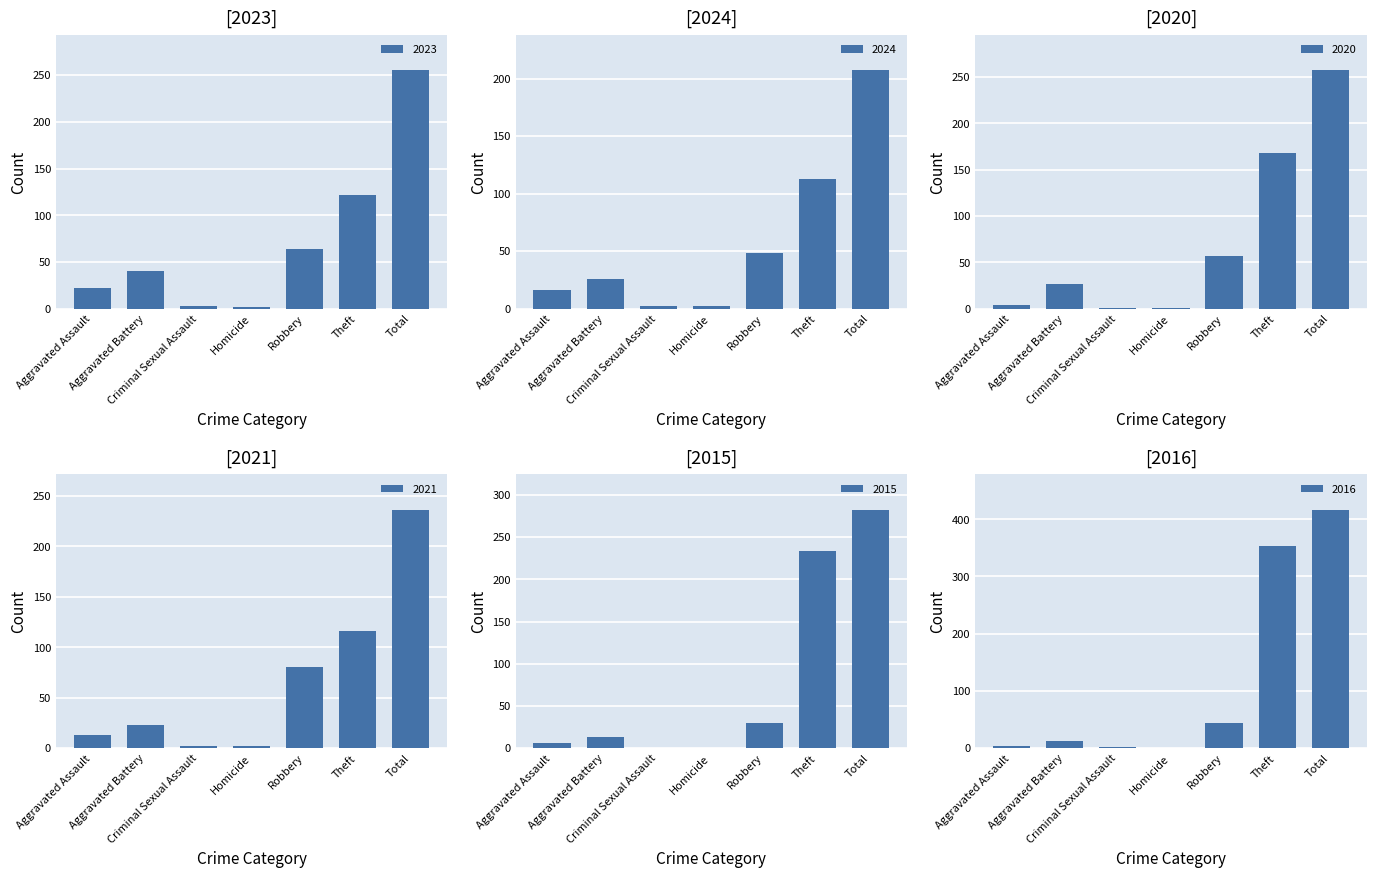

How many series are shown in this chart?

6